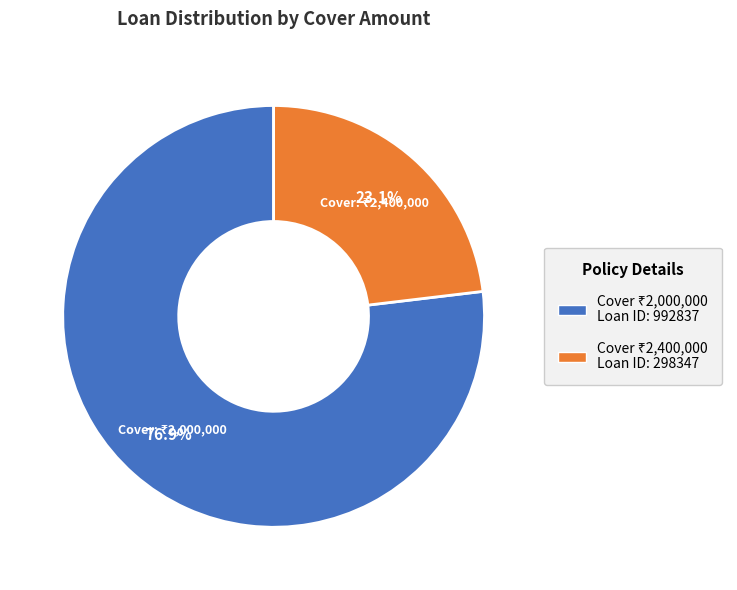

How many slices are in this pie chart?

2